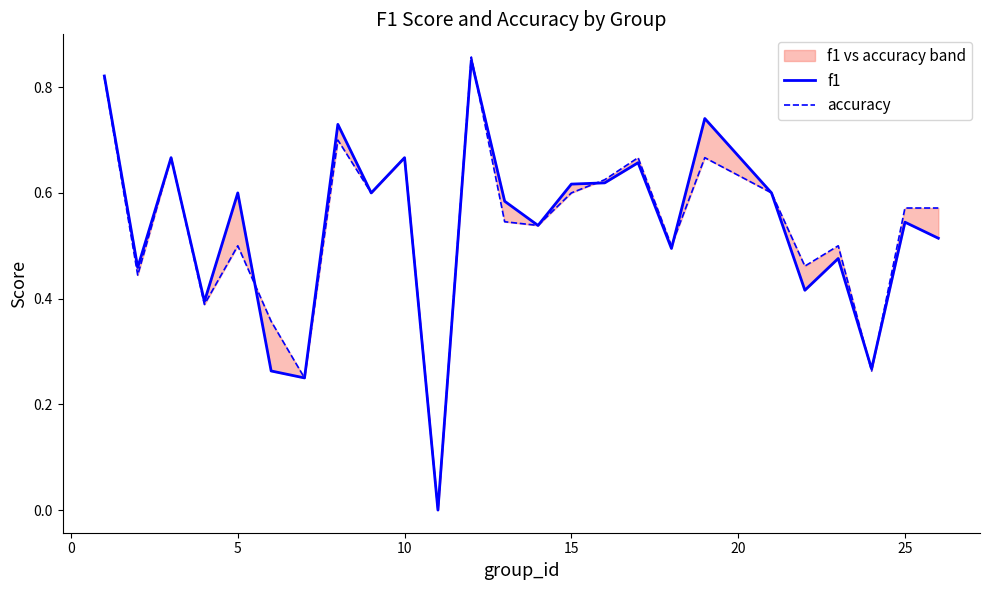

True or false: accuracy has more than 1 points higher than both neighbors.

True